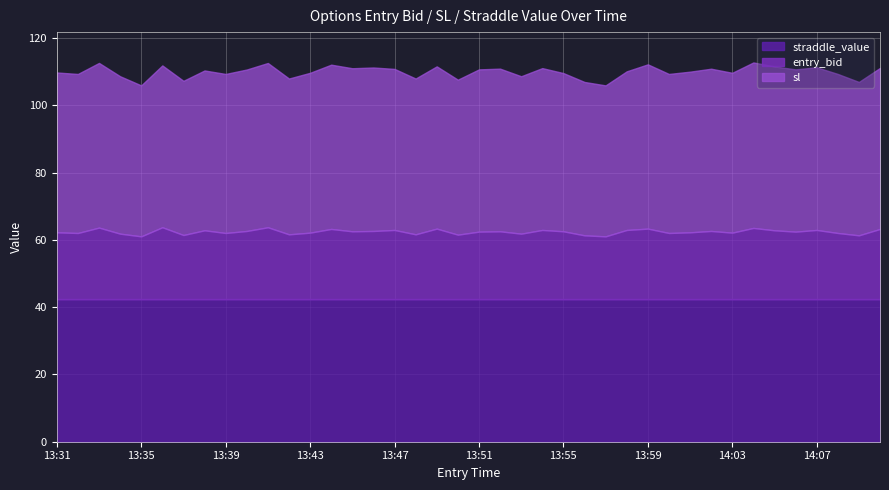

At 13:42, list the series in order from smallest to largest.

entry_bid, straddle_value, sl